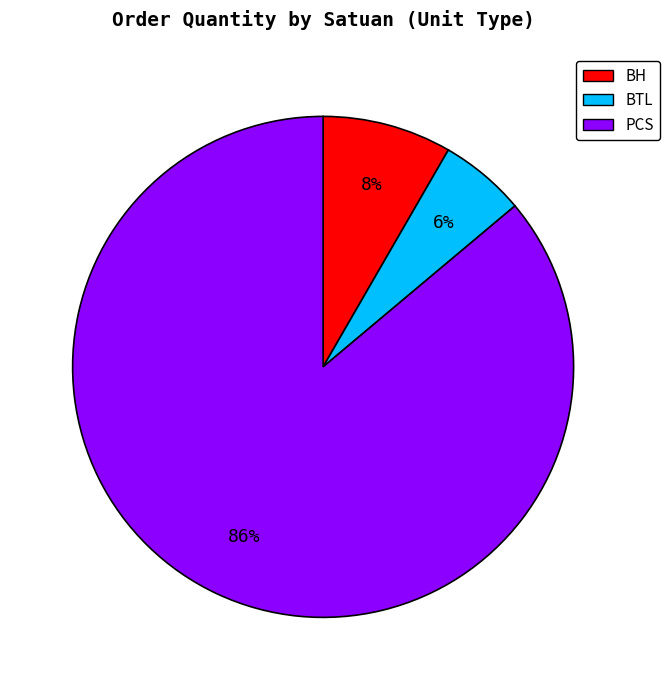

How many slices are in this pie chart?

3